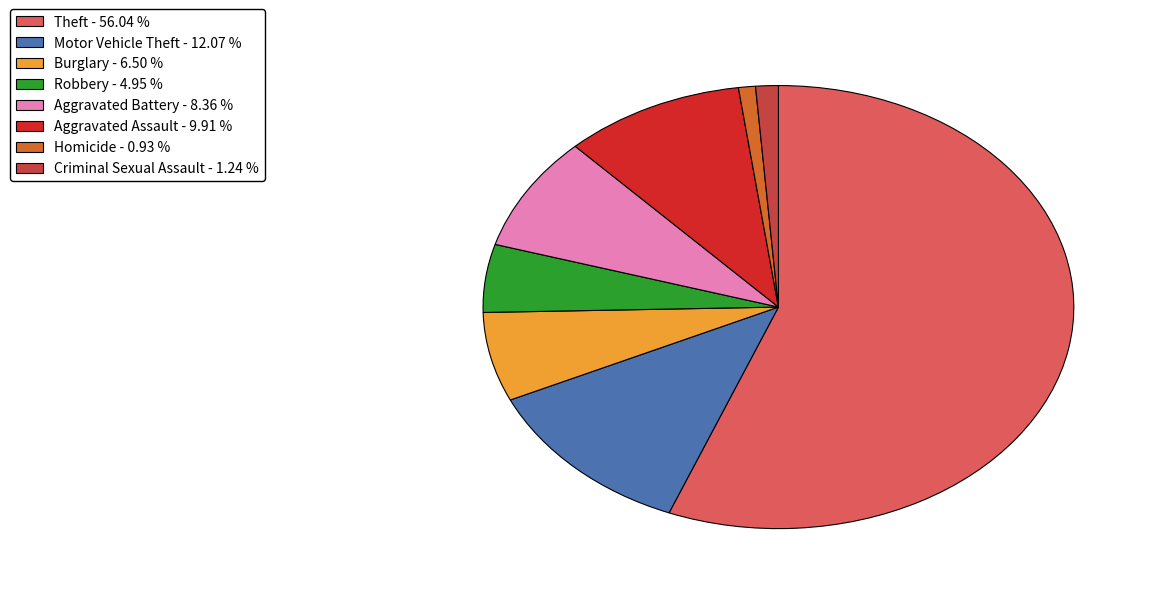

How many slices are in this pie chart?

8